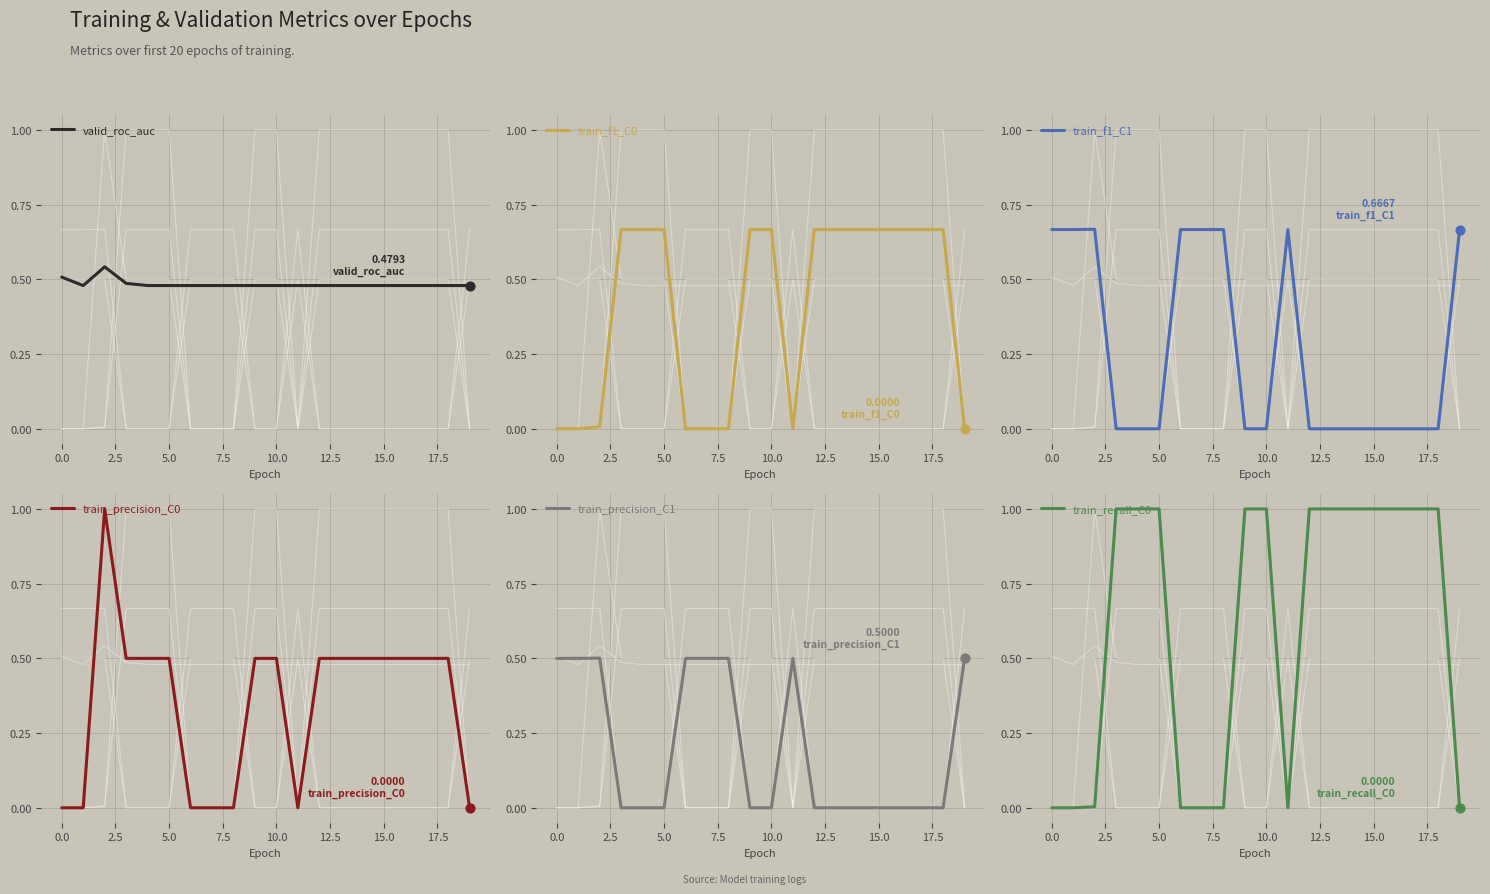

What is the total value across all series at 10?

2.6